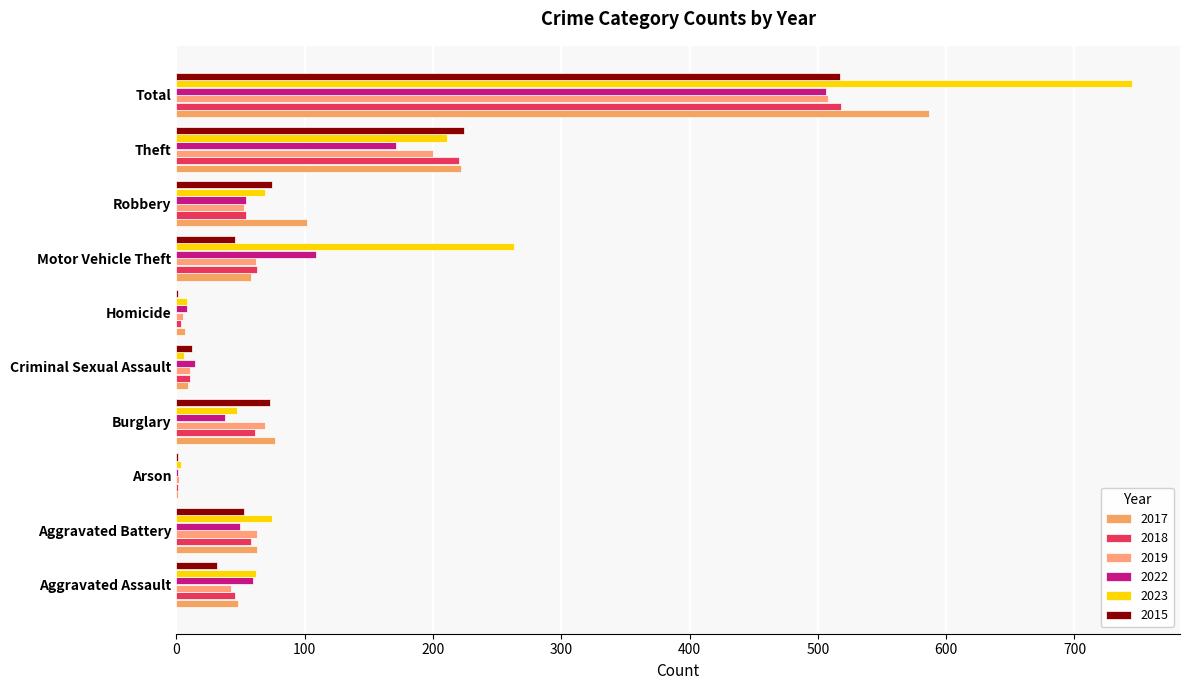

List the labels in order of 2019 value, smallest first.

Arson, Homicide, Criminal Sexual Assault, Aggravated Assault, Robbery, Motor Vehicle Theft, Aggravated Battery, Burglary, Theft, Total